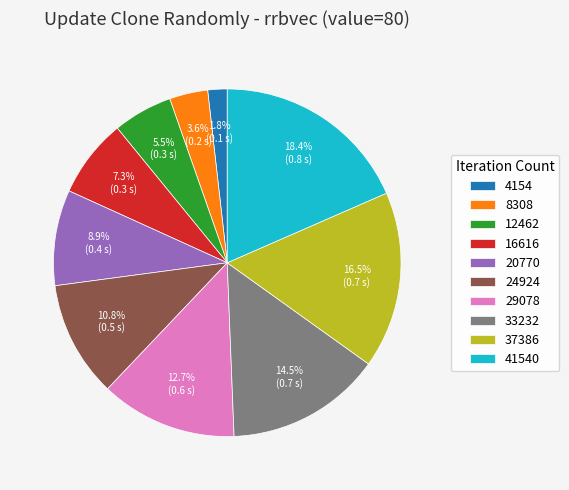

Do 4154 and 20770 together represent more than half of the pie?

No